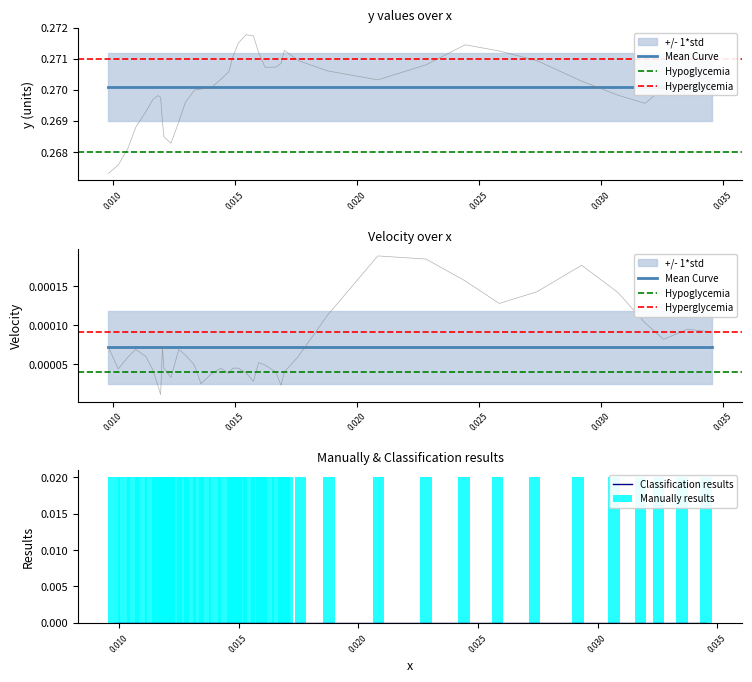

The chart shows a value of 0.4 at 25. True or false?

False